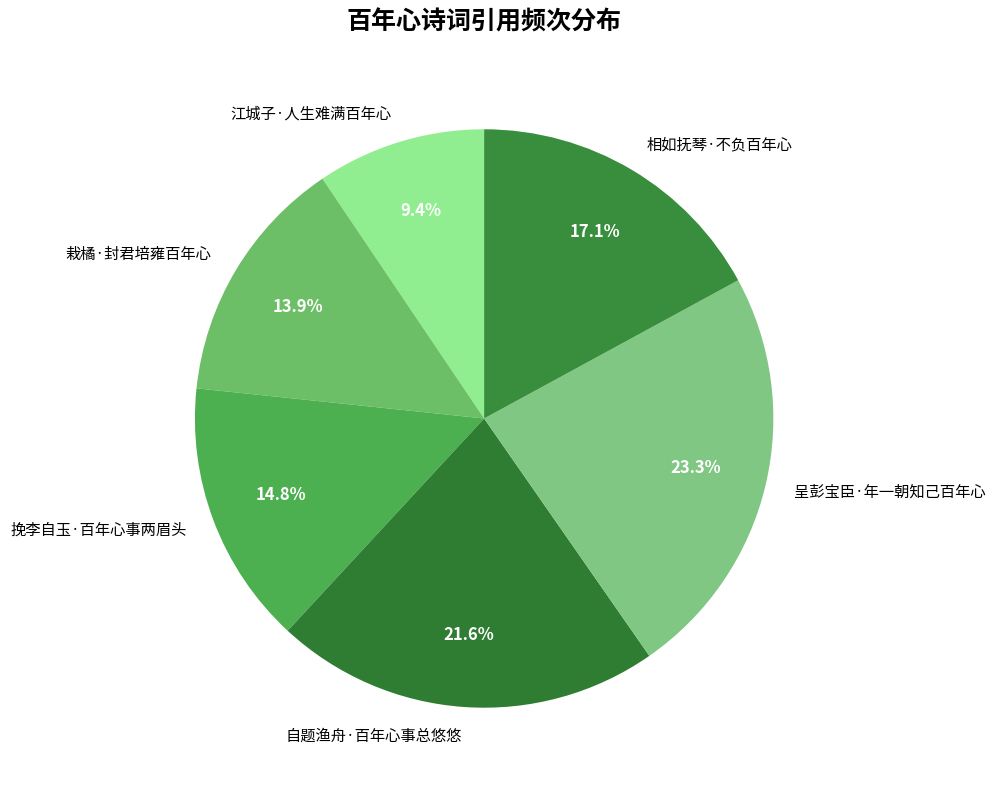

Approximately how many times larger is the value at 栽橘·封君培雍百年心 compared to 江城子·人生难满百年心?

1.5